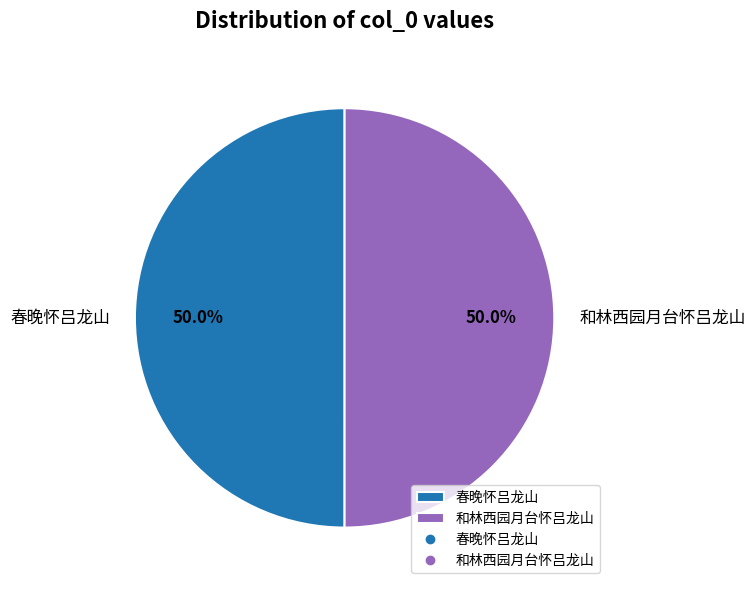

What percentage is the 和林西园月台怀吕龙山 slice, to the nearest percent?

50%